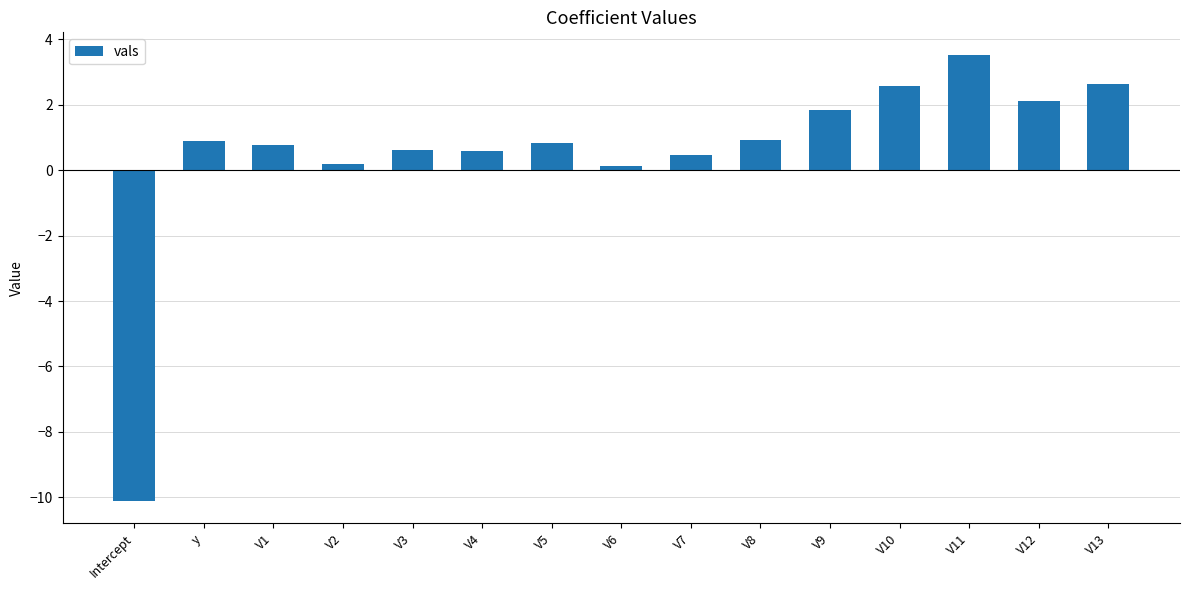

How many values are below zero?

1